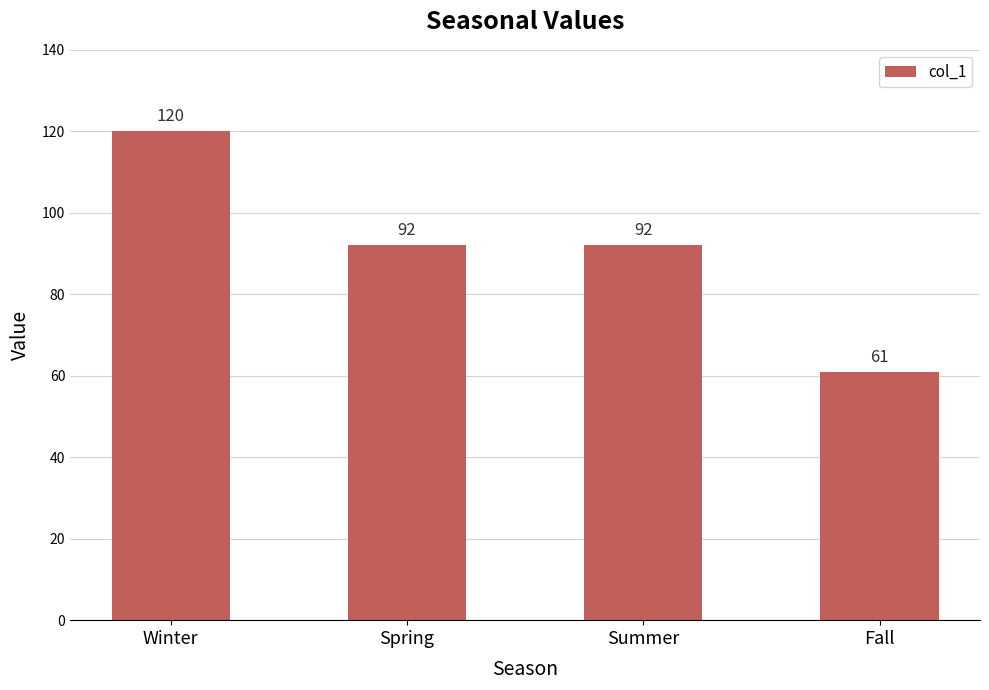

At which label does the data first exceed 92?

Winter